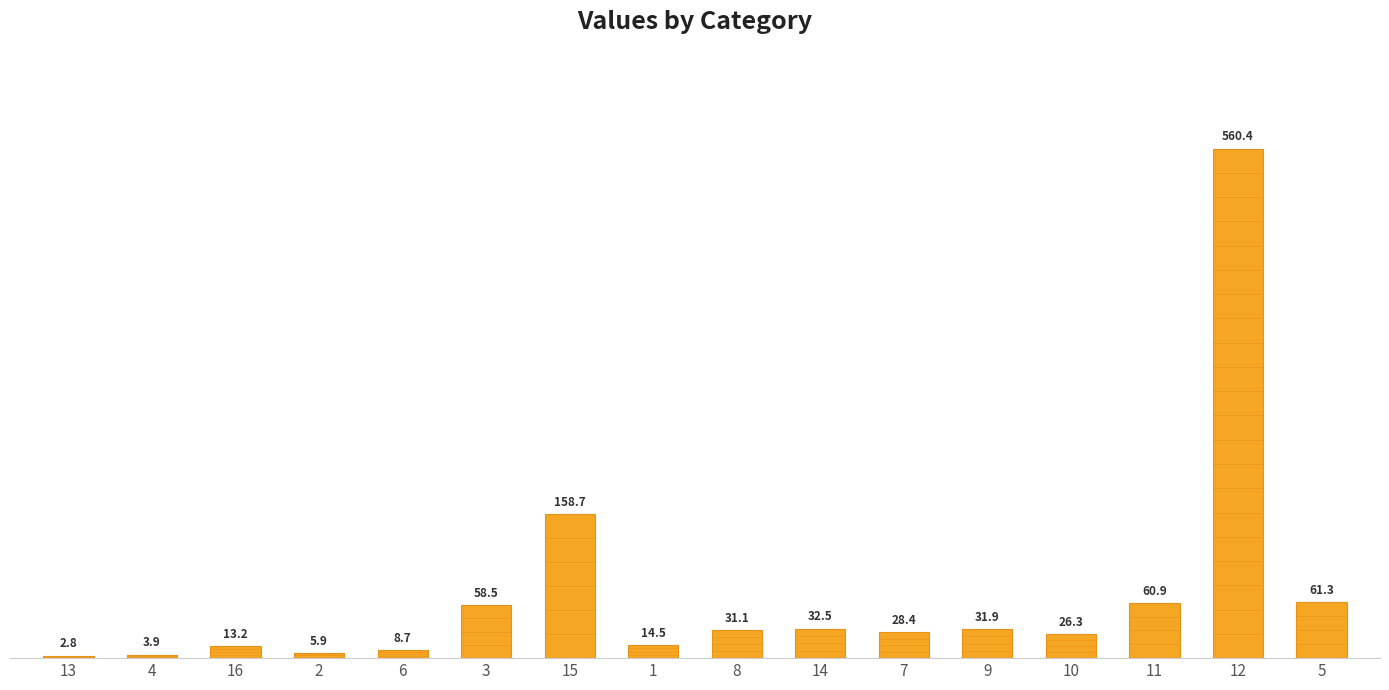

Which has a higher value, 3 or 5?

5